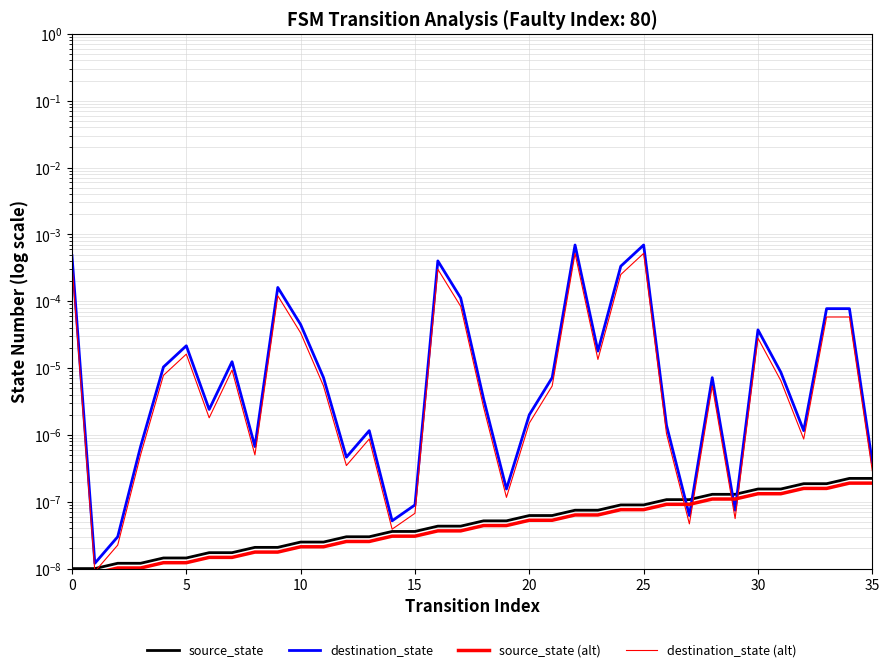

Between 27 and 23, which is larger?

27